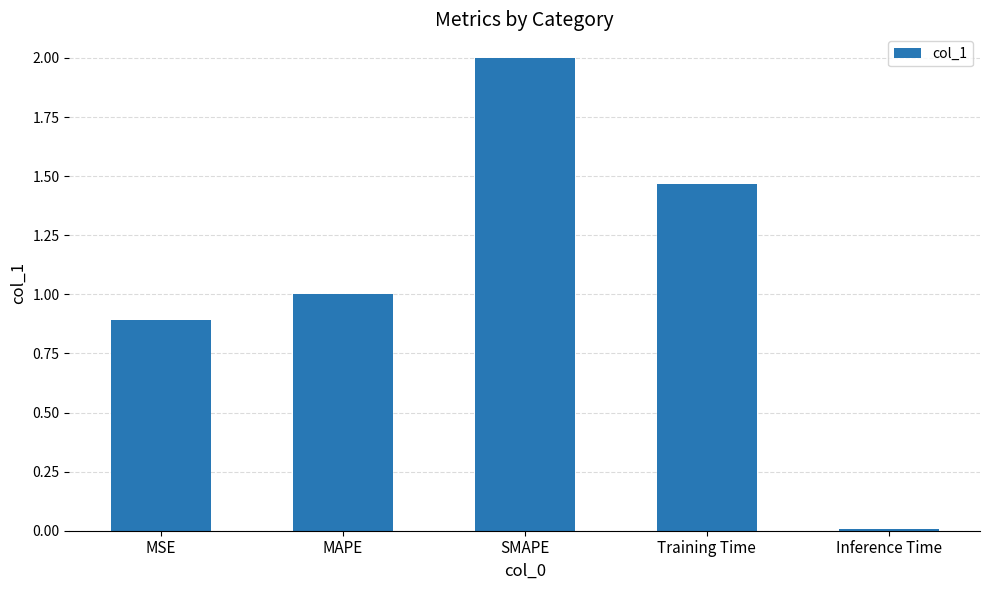

How many data points are less than 1?

2